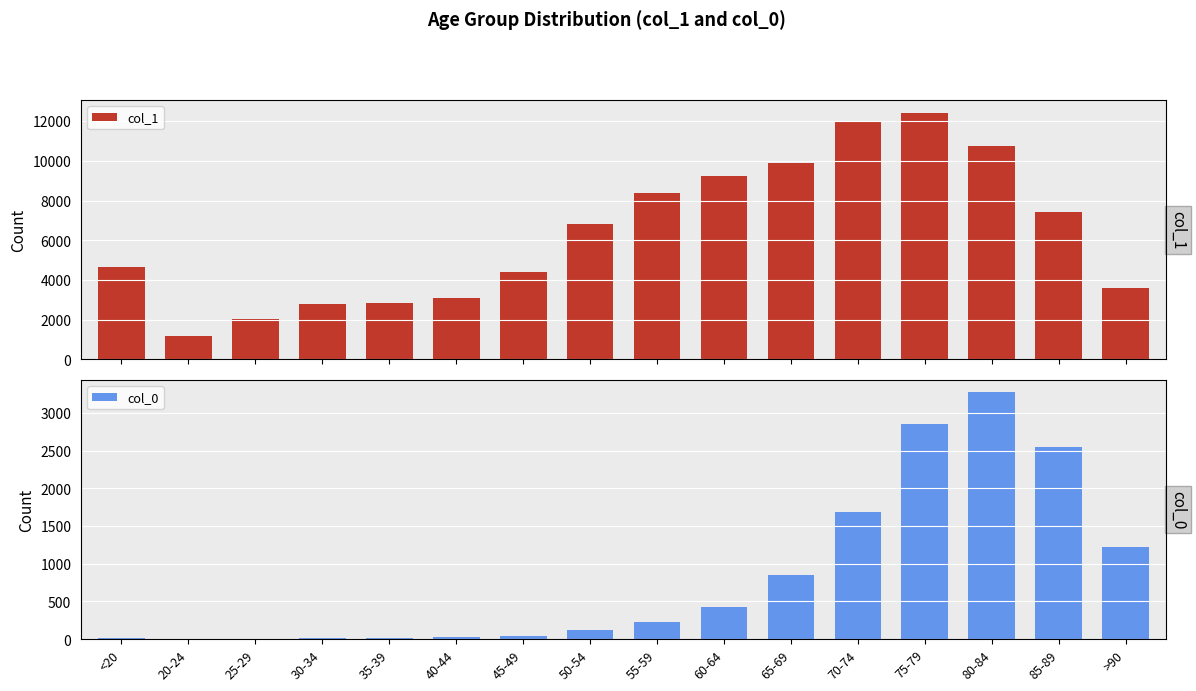

At 80-84, list the series in order from smallest to largest.

col_0, col_1